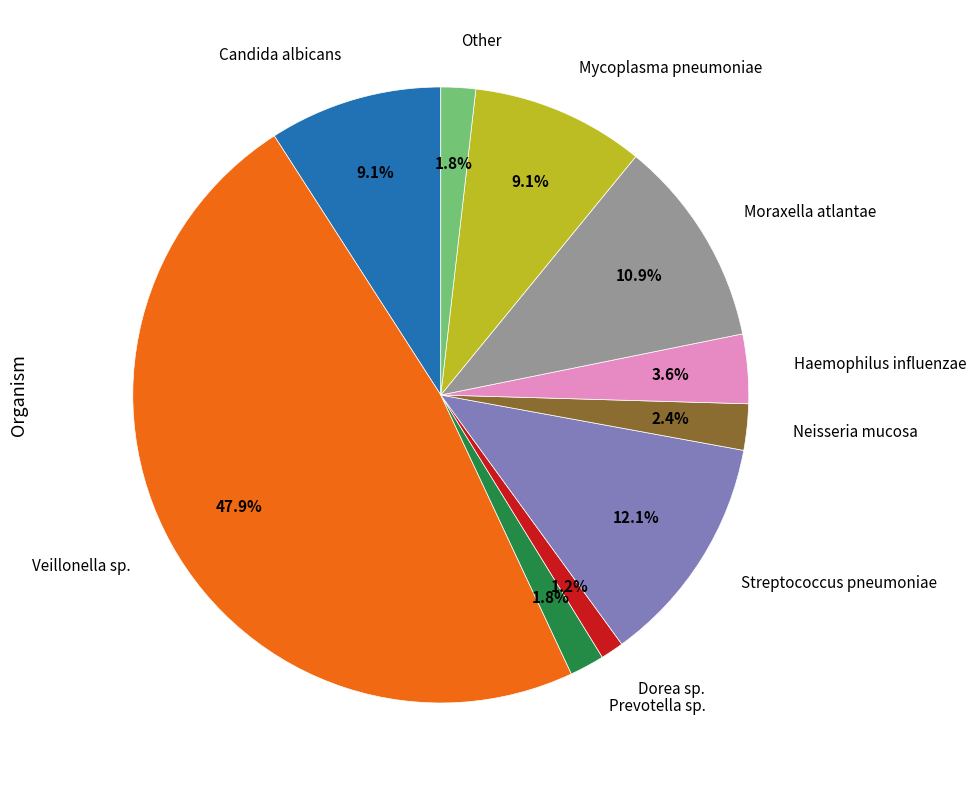

Does any single category account for the majority?

No